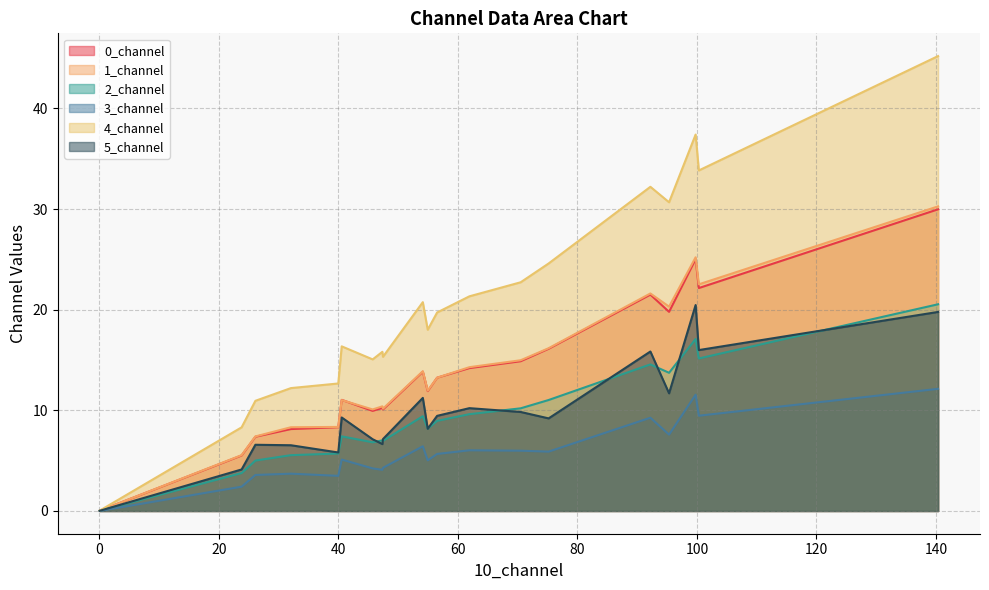

Which series changed the most between 9 and 13?

4_channel